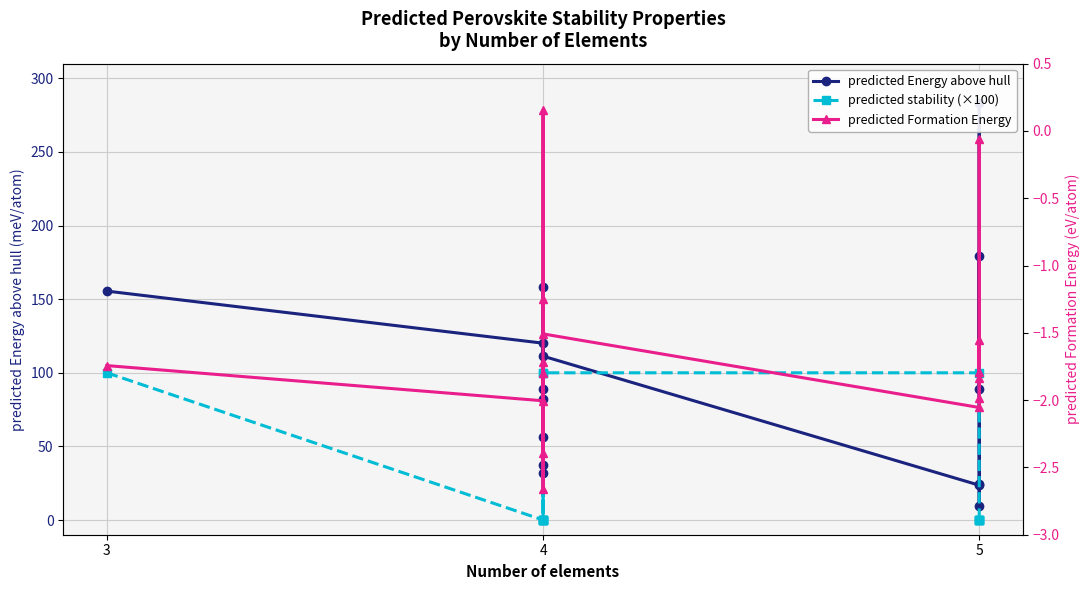

Which series has the widest spread of values?

predicted Energy above hull